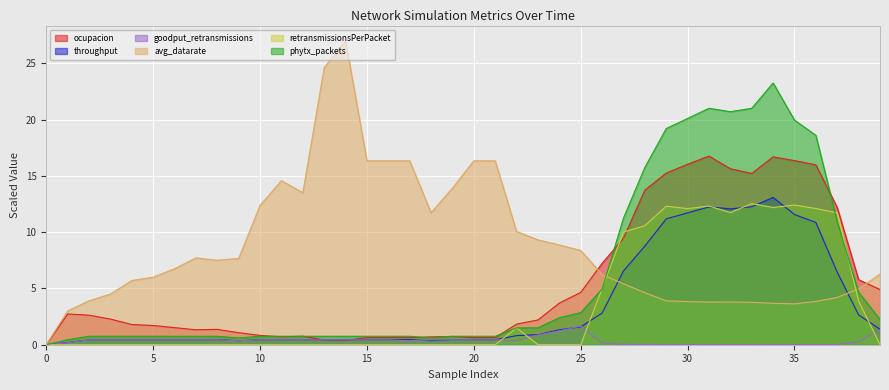

Between which two adjacent categories do avg_datarate and throughput first intersect?

26 and 27